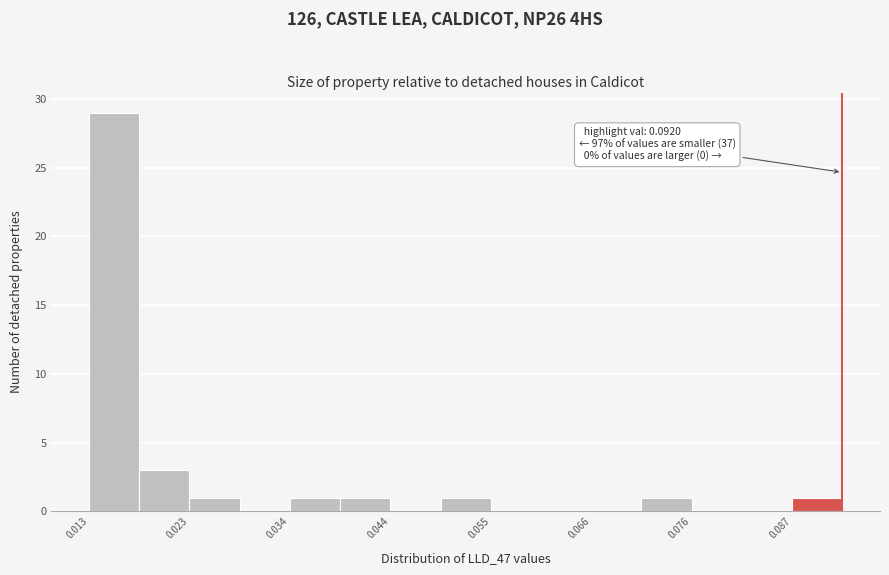

Read against the x-axis, roughly where is the centre of the tallest bar?

0.016